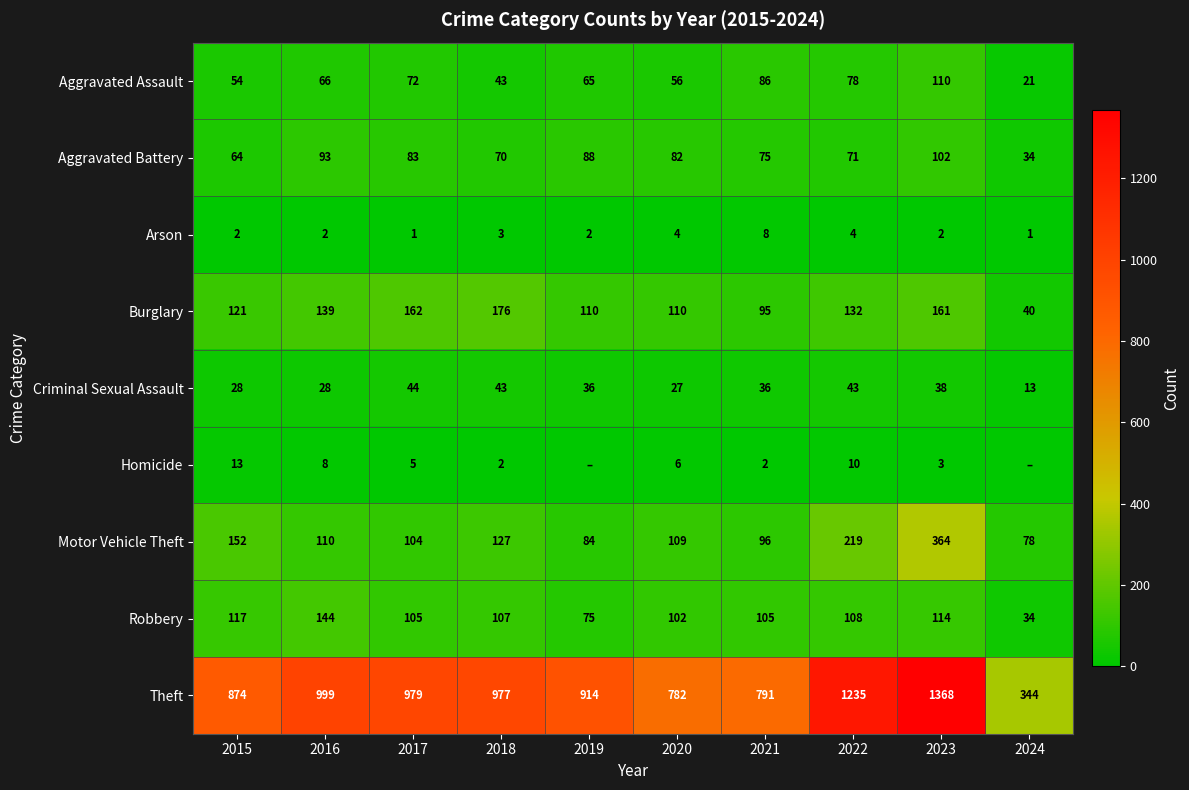

Which label corresponds to the largest value in the chart?

2023